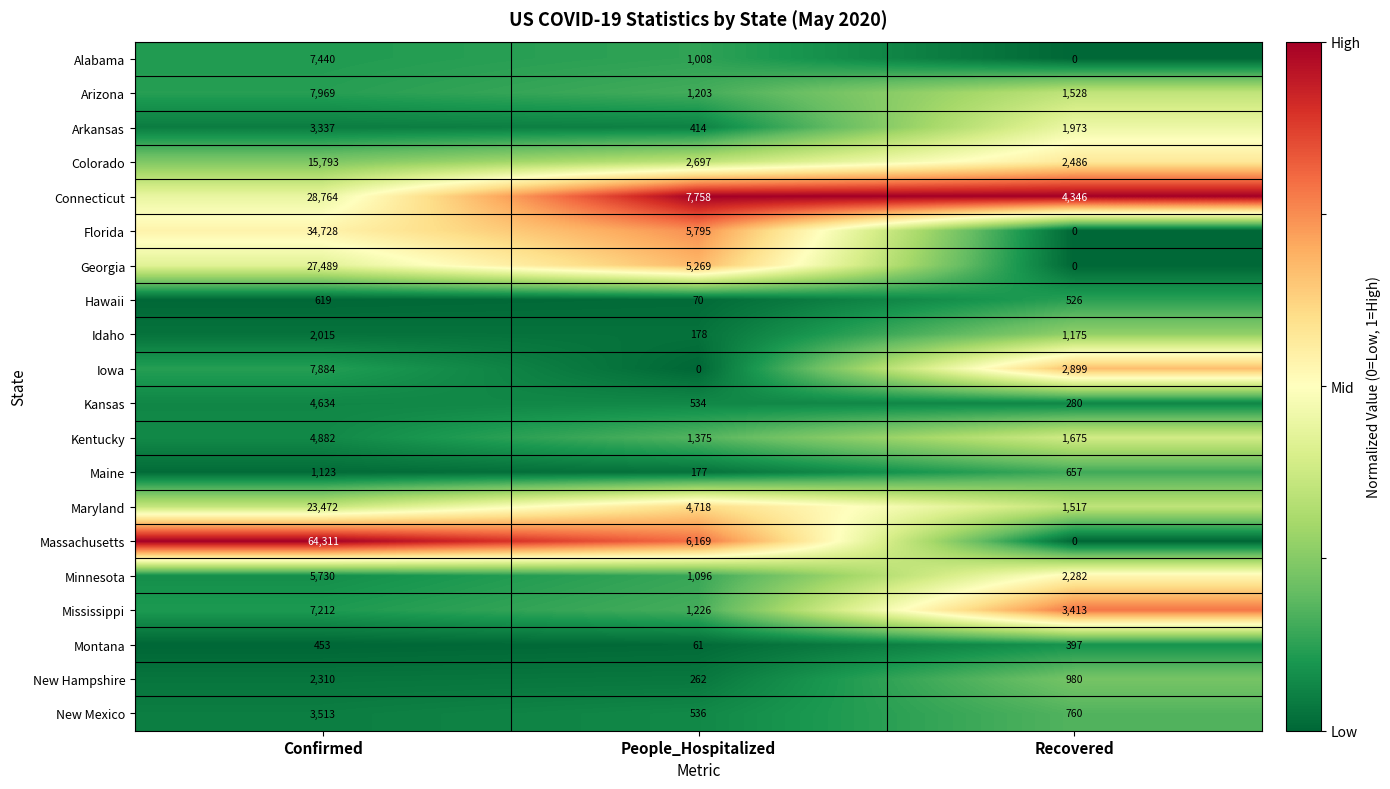

What is the difference between the maximum and minimum values in the New Mexico series?

2977